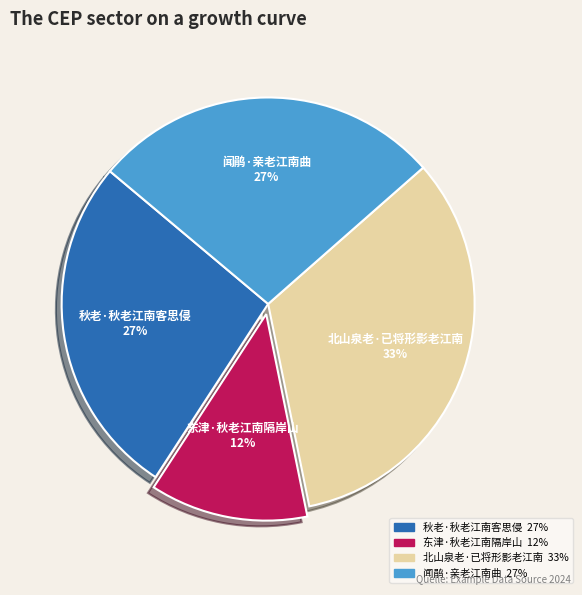

Is it true that 秋老·秋老江南客思侵 is 27% of the pie?

True